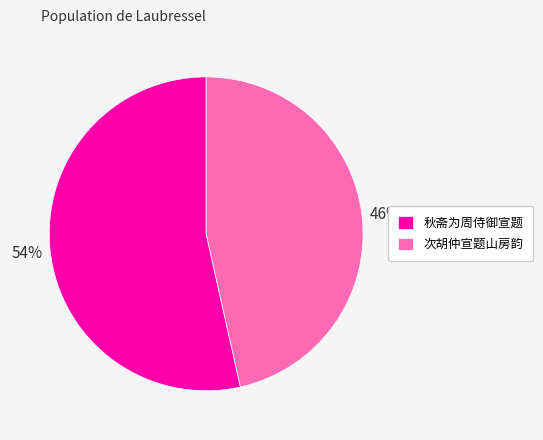

To the nearest percent, what is the combined percentage of 次胡仲宣题山房韵 and 秋斋为周侍御宣题?

100%